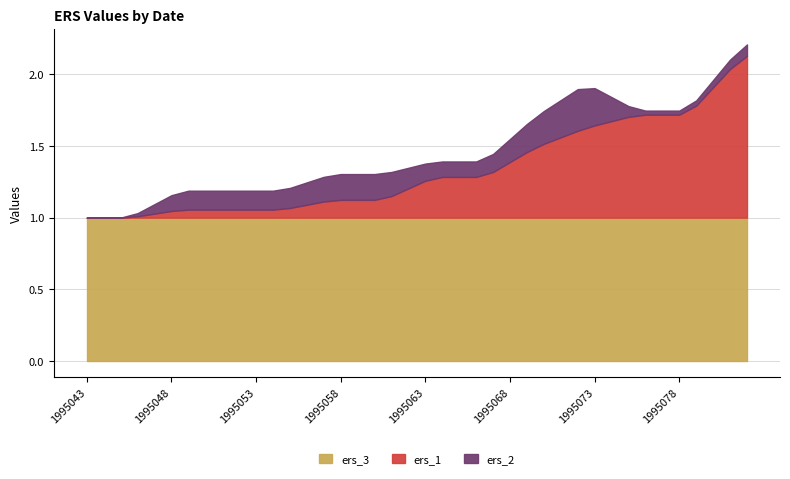

What are all the series names shown in the legend?

ers_3, ers_1, ers_2